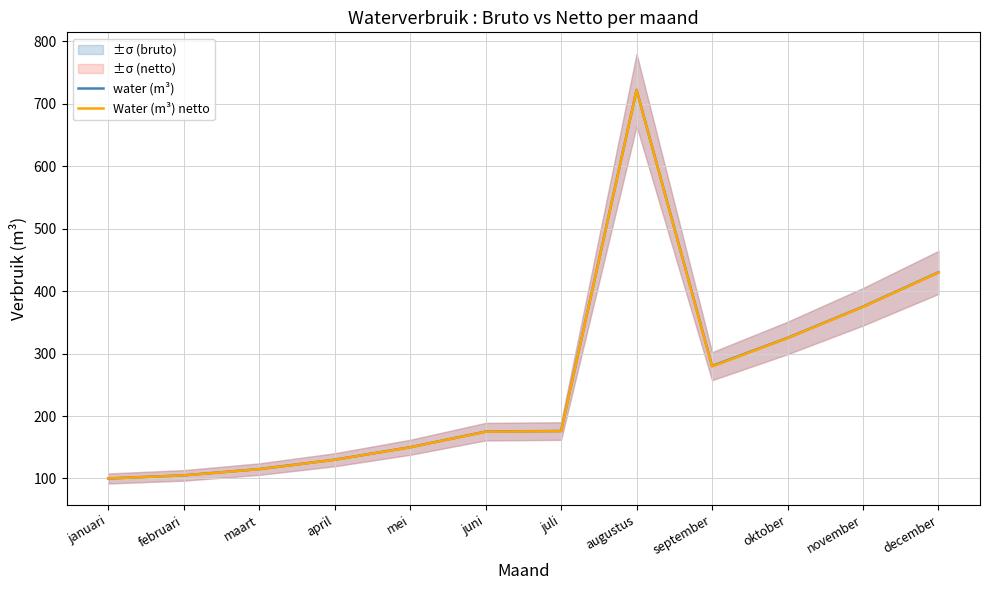

Rank the categories by Water (m³) netto value from highest to lowest.

augustus, december, november, oktober, september, juli, juni, mei, april, maart, februari, januari